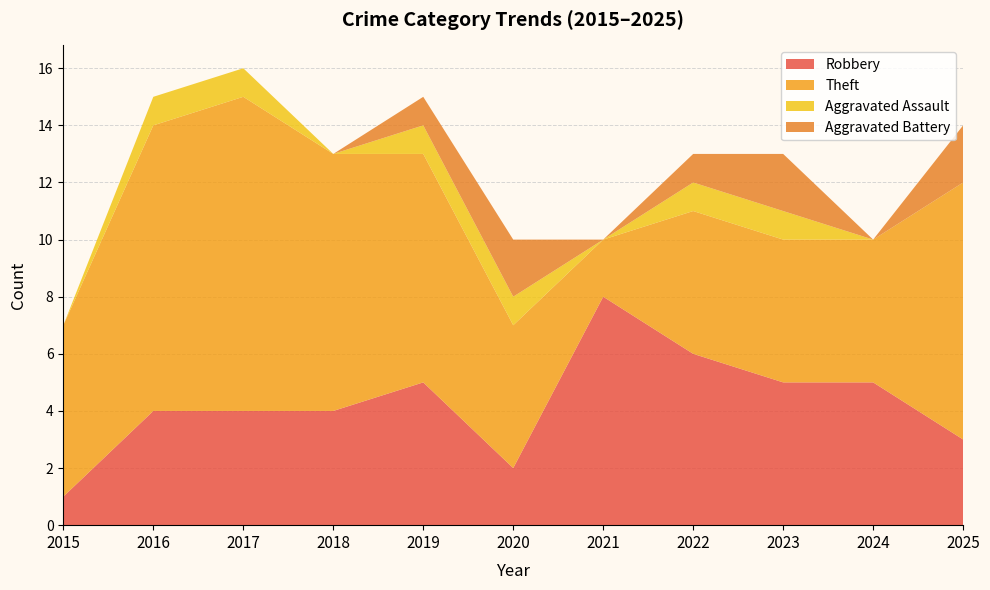

At which label does Aggravated Assault_line reach its peak?

2017